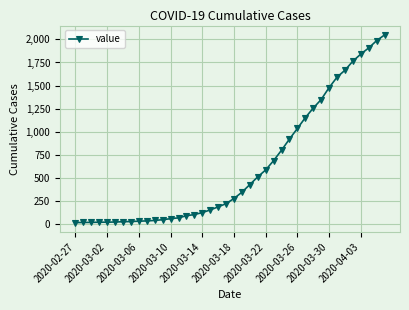

What is the difference between the second highest and minimum values?

1974